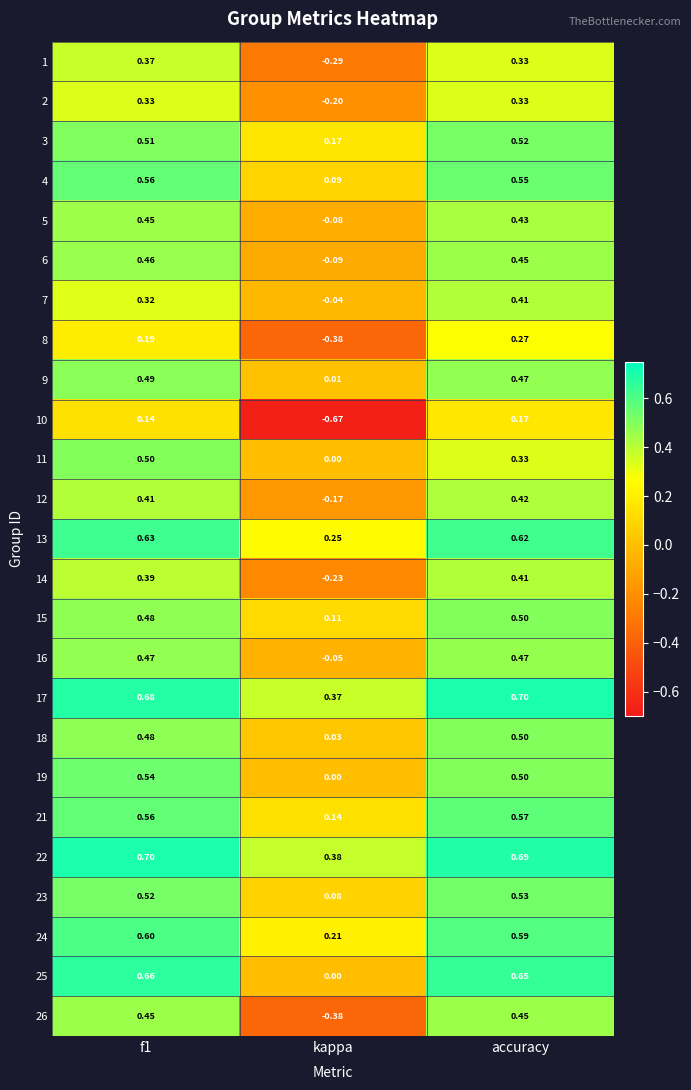

At which label is 1 closest to 0?

kappa